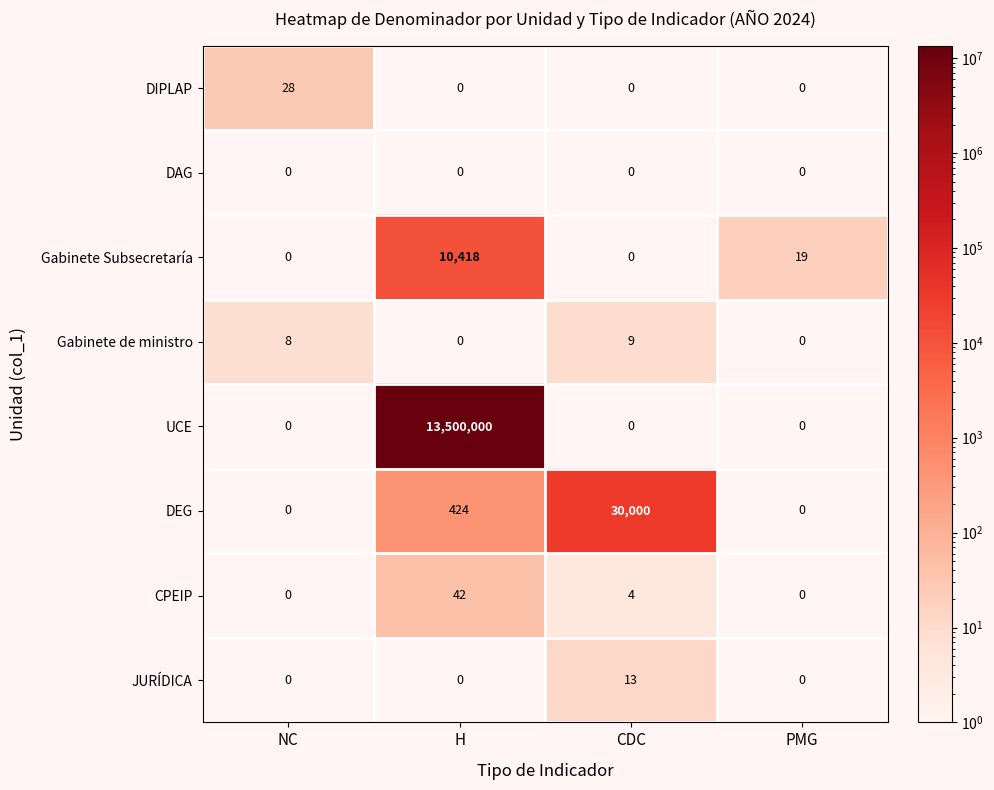

Is it true that Gabinete de ministro equals -5 at H?

False